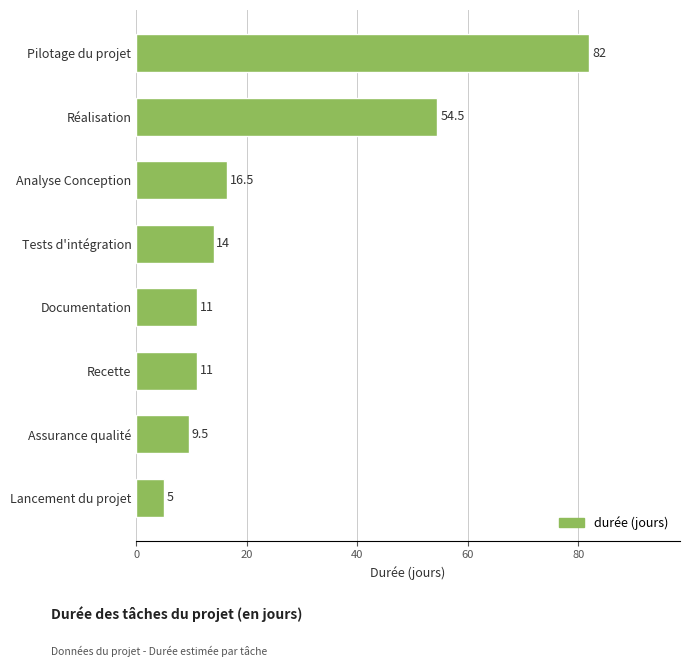

Does the chart contain stacked bars?

No